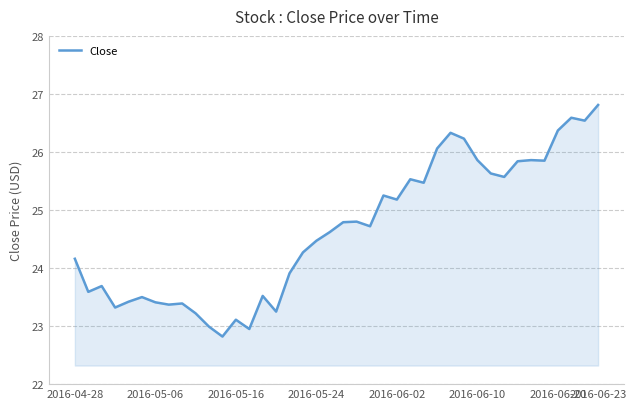

What is the difference between the maximum and minimum values?

4.0